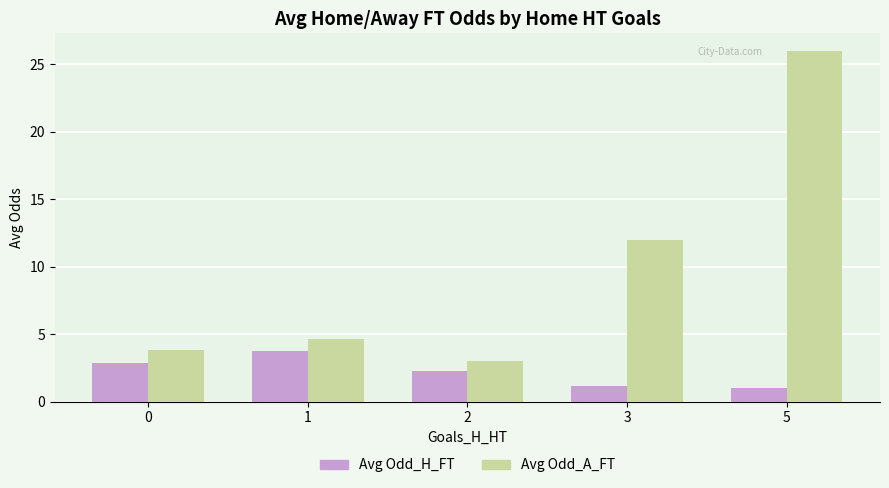

What is the average value of the Avg Odd_A_FT series?

9.9